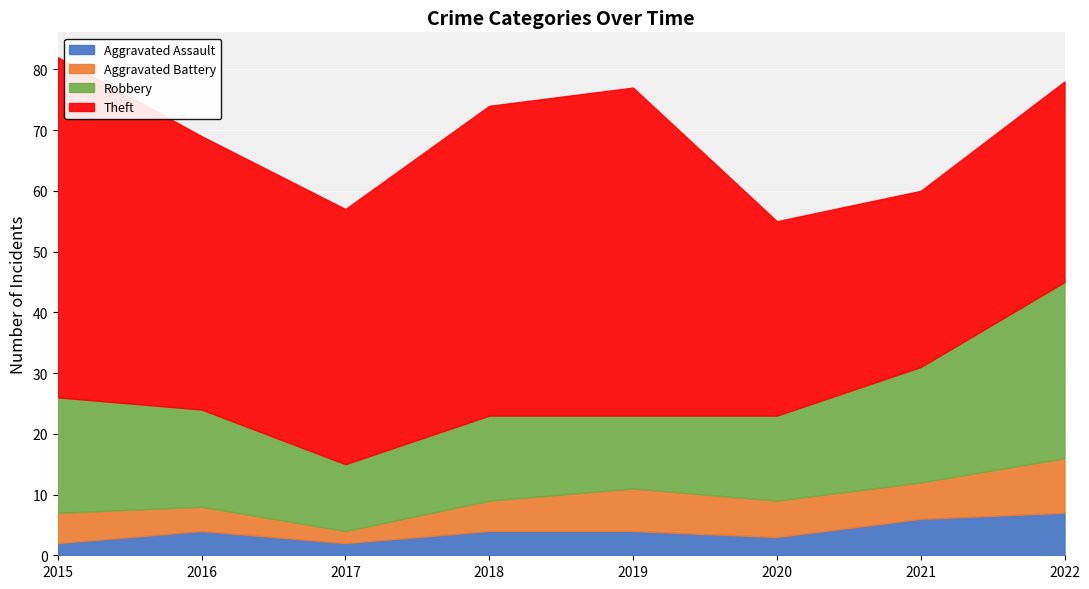

Is the value of Theft at 2015 greater than the value of Aggravated Assault at 2015?

Yes